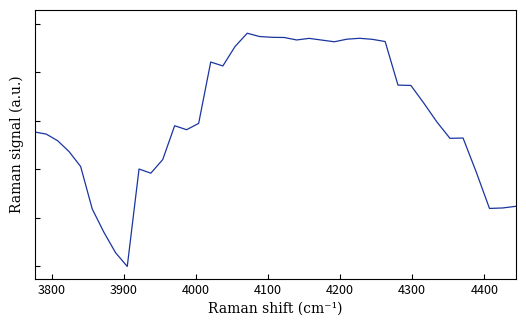

What is the difference between the maximum and minimum values?

1.0